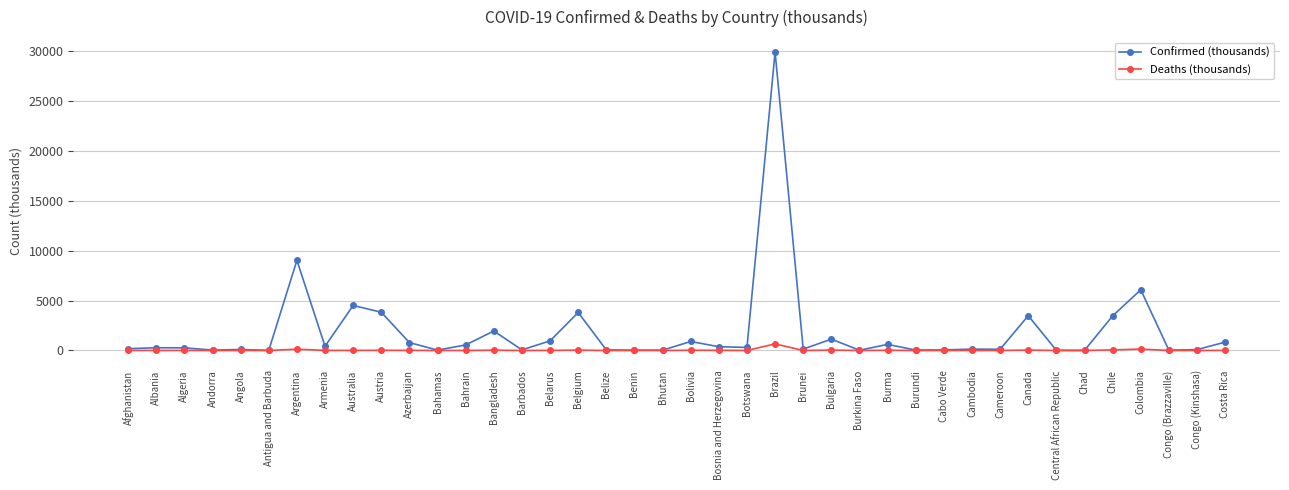

True or false: Confirmed (thousands) has more than 2 interior local peaks.

True